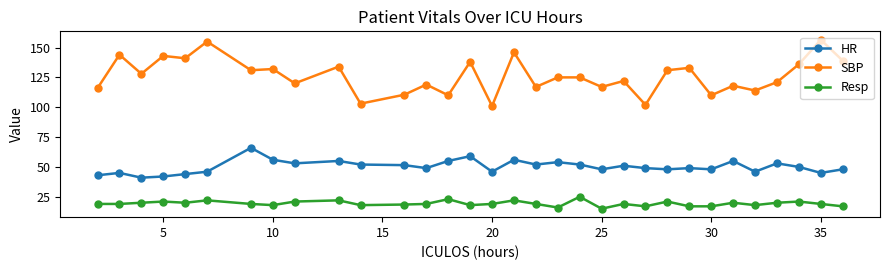

What is the value of the Resp point at the 1st from the left?

19.0